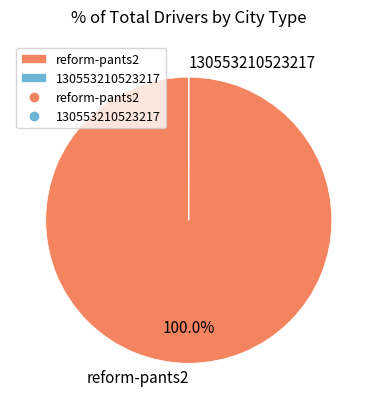

Is there any slice that represents more than half of the pie?

Yes